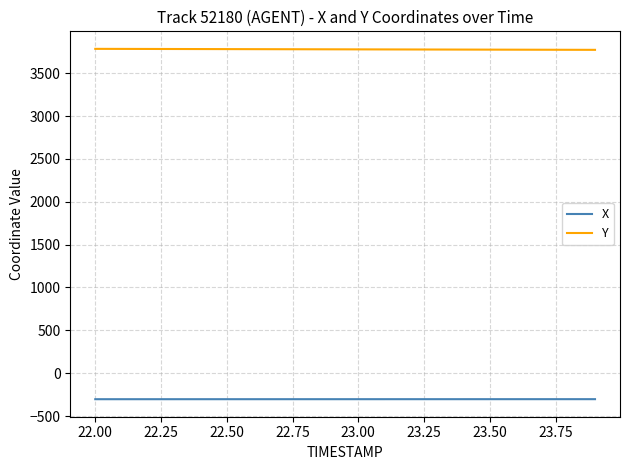

Which series has the largest total across all categories?

Y